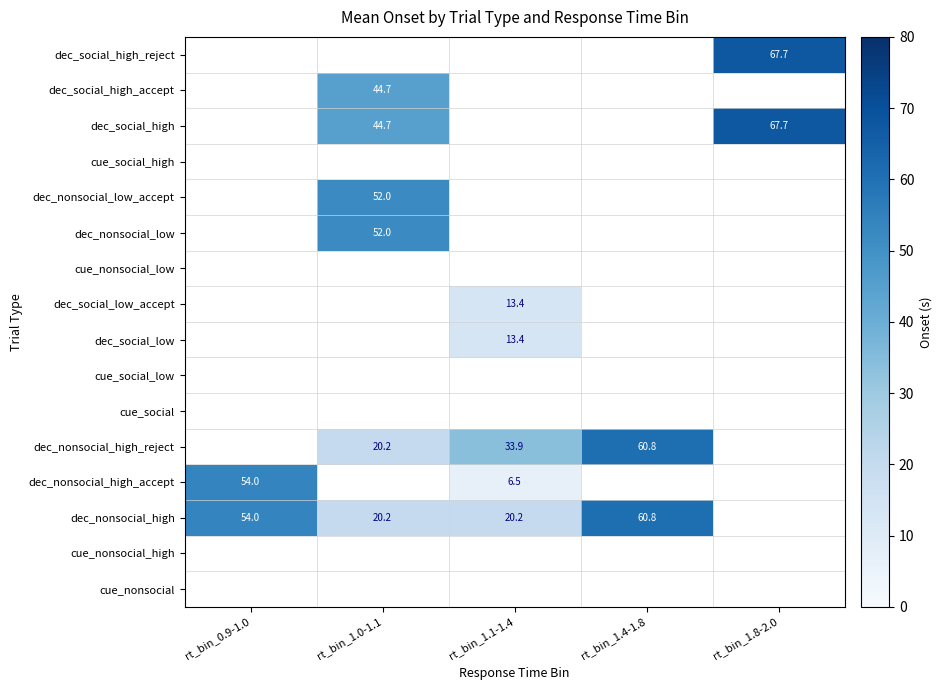

At which category does the chart reach its peak across all series?

rt_bin_1.8-2.0